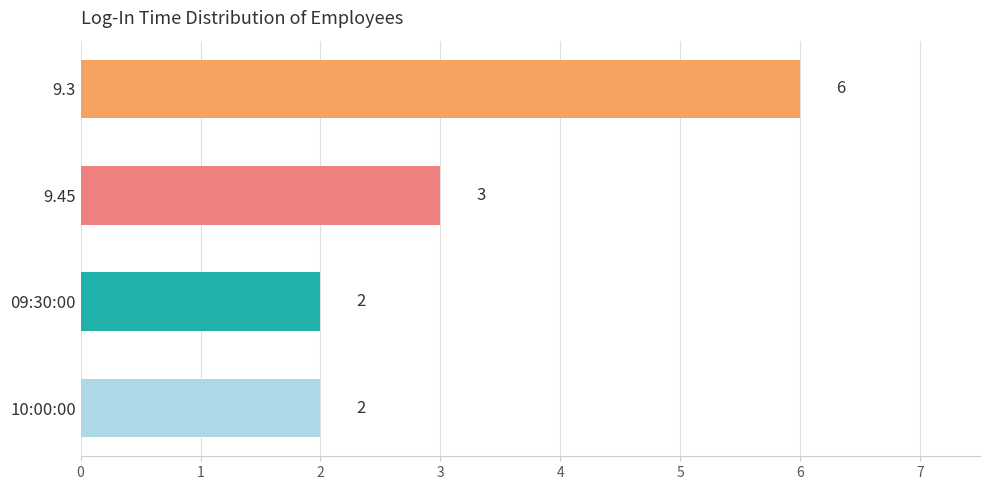

Reading top to bottom, transcribe all the data shown in this chart.

9.3=6	9.45=3	09:30:00=2	10:00:00=2